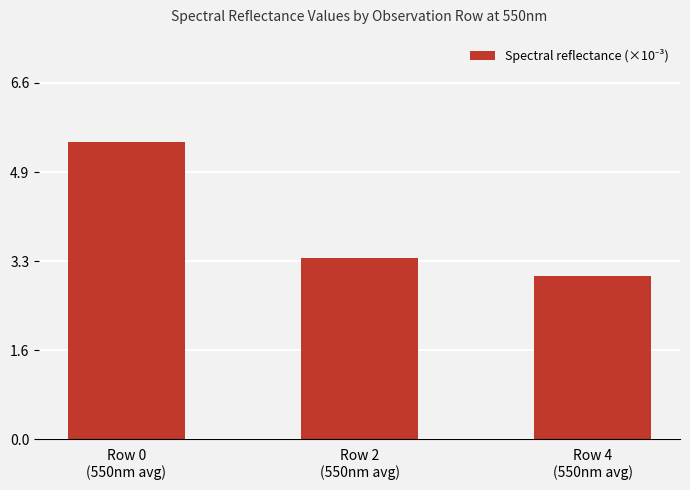

List the labels in order of value, largest first.

Row 0
(550nm avg), Row 2
(550nm avg), Row 4
(550nm avg)